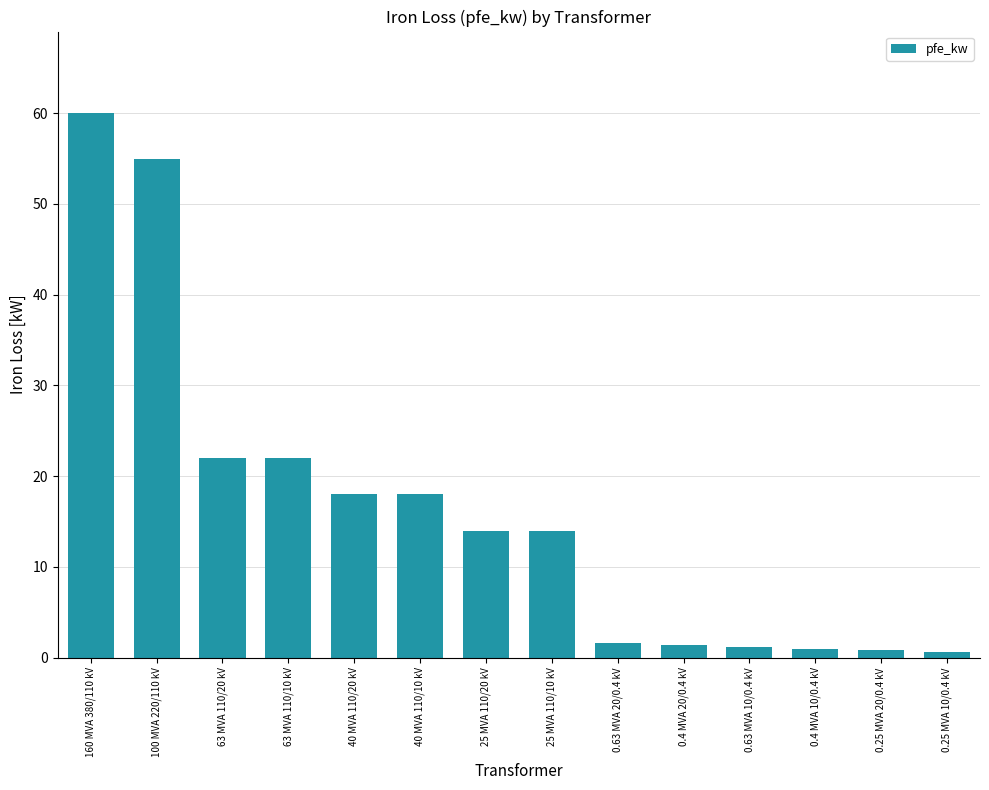

How many distinct data groups are displayed?

1